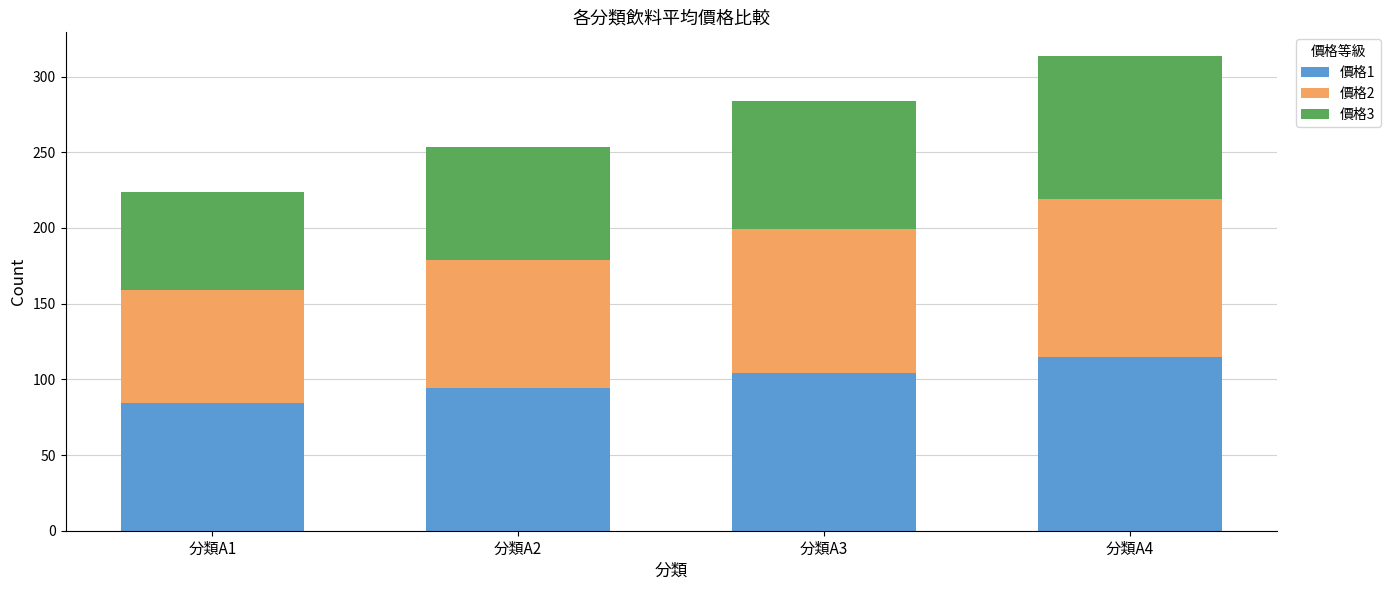

Where is 價格1 nearest to the value 99?

分類A2